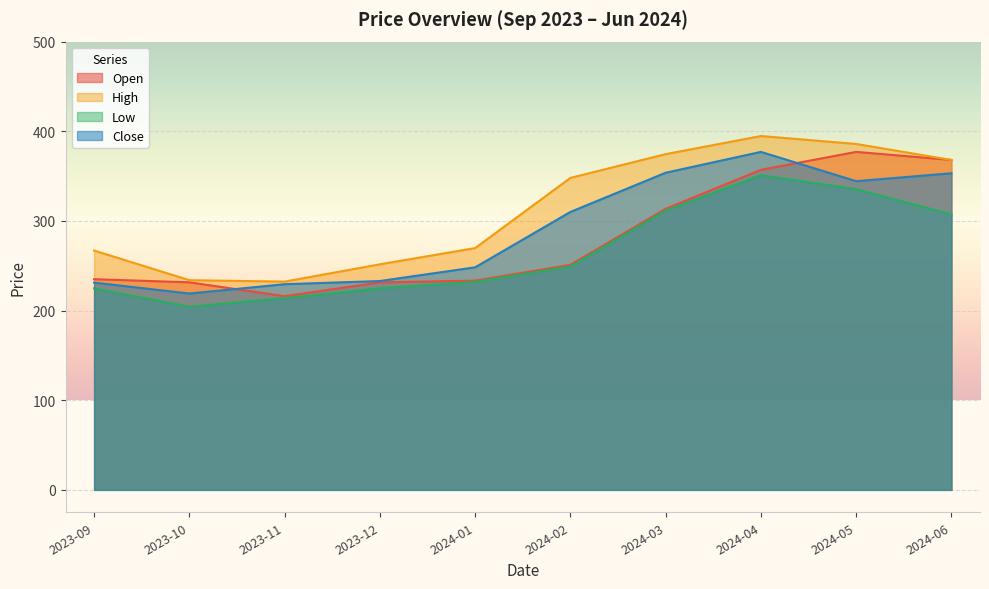

Reading left to right, list all the values displayed in this chart.

Open: 235.0	231.5	216.0	231.4	233.4	251.0	313.5	357.0	377.0	368.0
High: 267.0	233.9	232.3	251.6	269.7	348.0	374.5	394.7	385.9	368.0
Low: 224.8	204.2	213.8	224.9	232.0	249.2	311.5	351.0	335.4	307.3
Close: 231.2	219.0	229.4	232.9	248.2	310.0	353.8	377.0	344.4	353.1